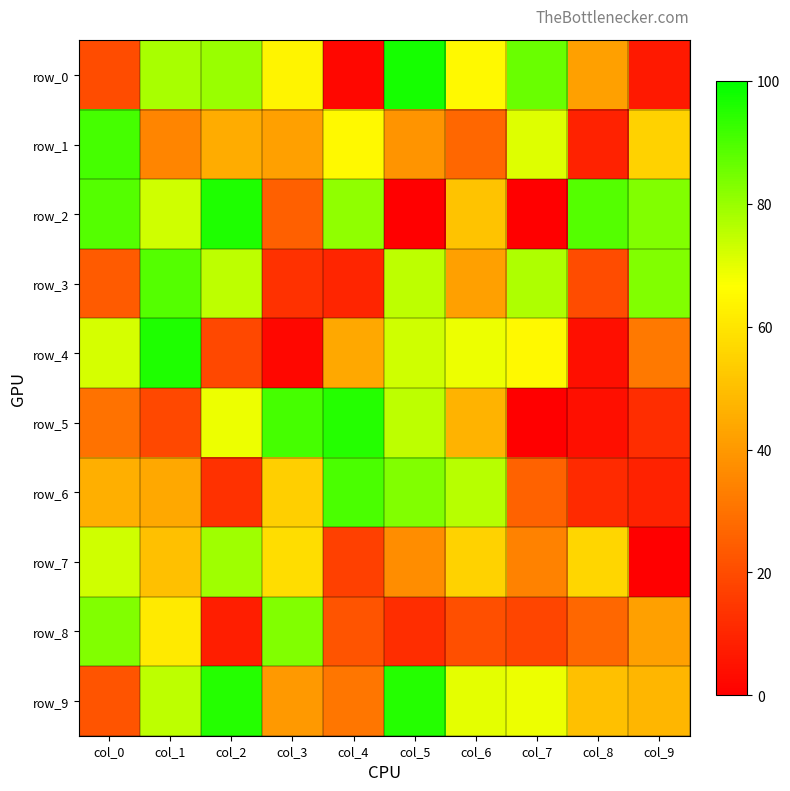

Rank the series at col_7 from lowest to highest value.

row_2, row_5, row_8, row_6, row_7, row_4, row_9, row_1, row_3, row_0